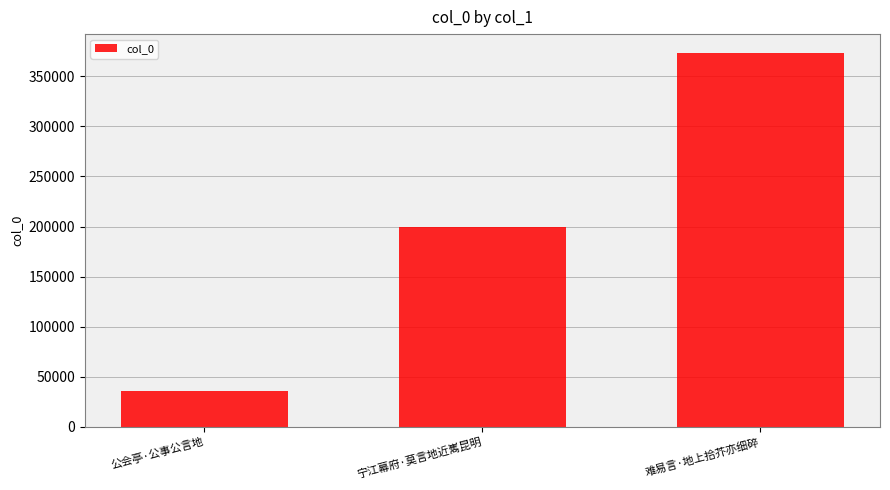

Reading left to right, transcribe all the data shown in this chart.

35480	199860	373444